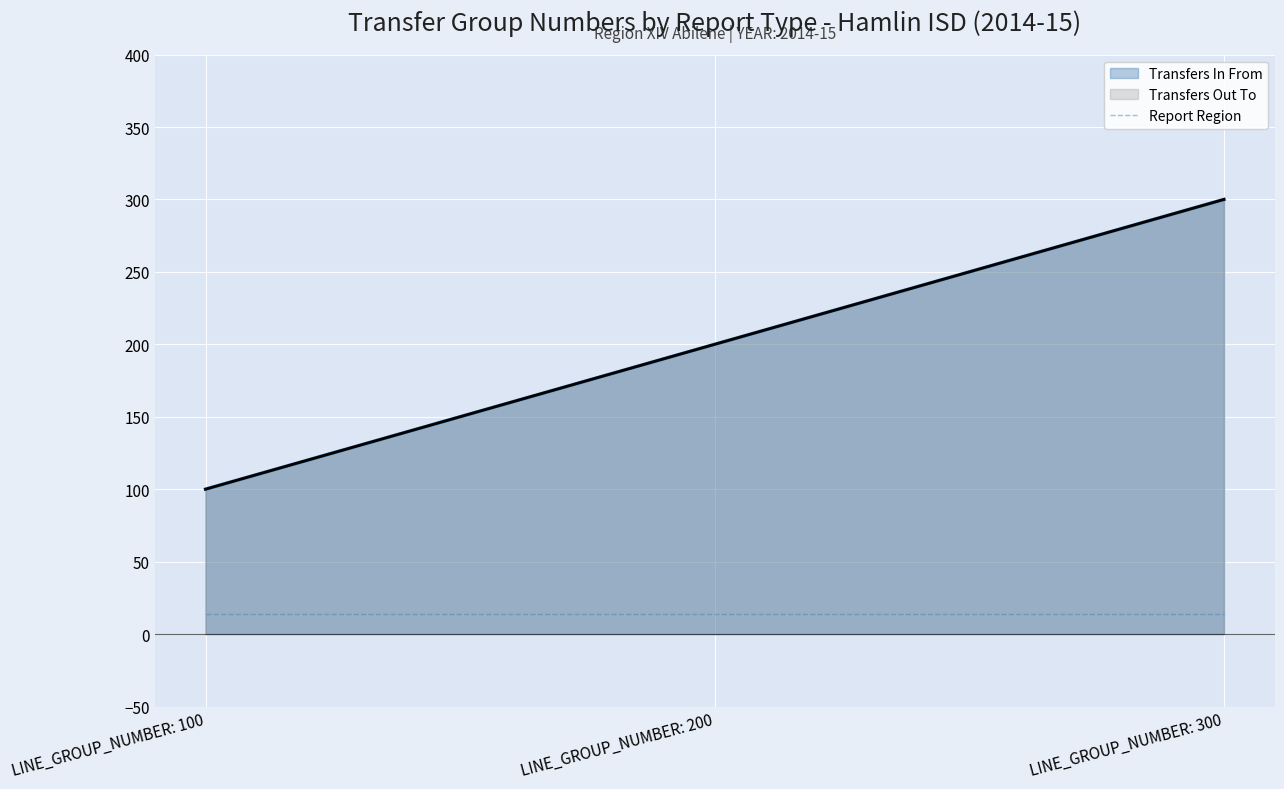

How many data points in Transfers In From are above 200?

1